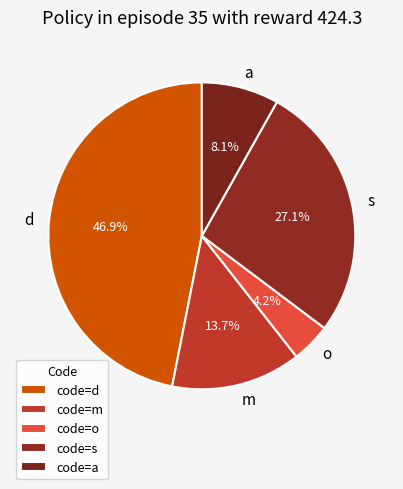

What is the total percentage of d and a?

55.0%